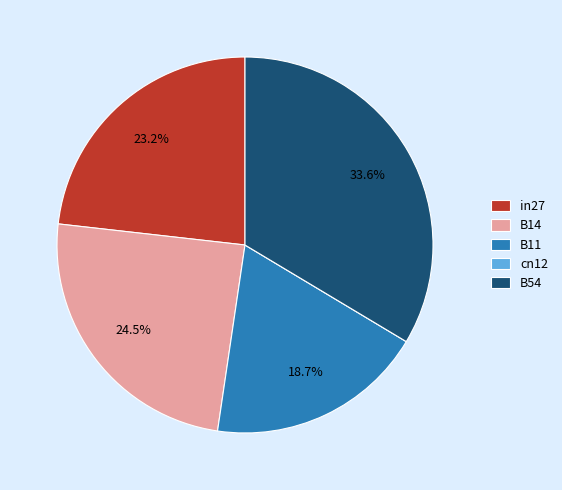

What is the largest slice in the pie chart?

B54